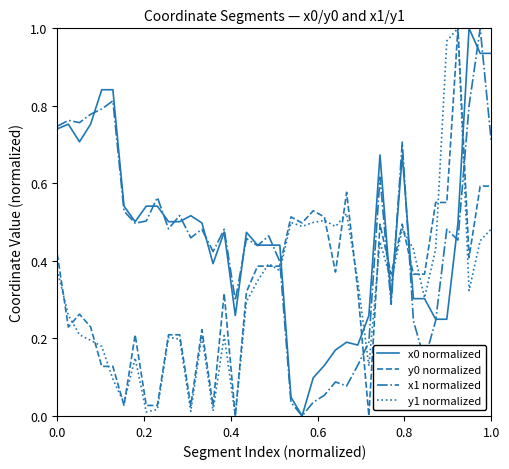

True or false: y0 normalized and x1 normalized cross at least once.

True